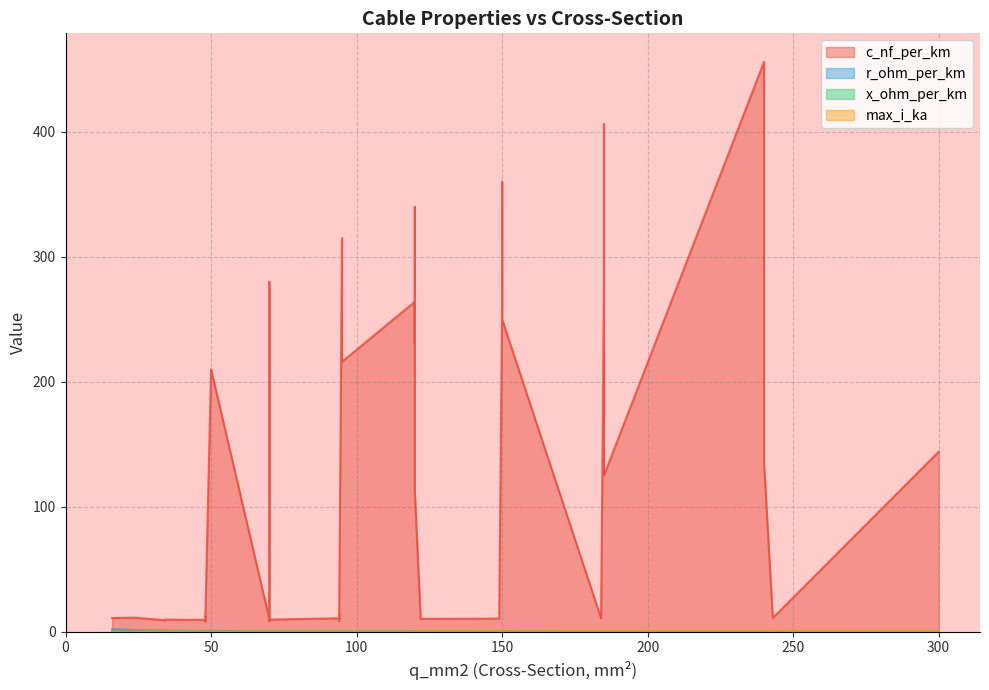

How many interior local valleys does the r_ohm_per_km series have?

8